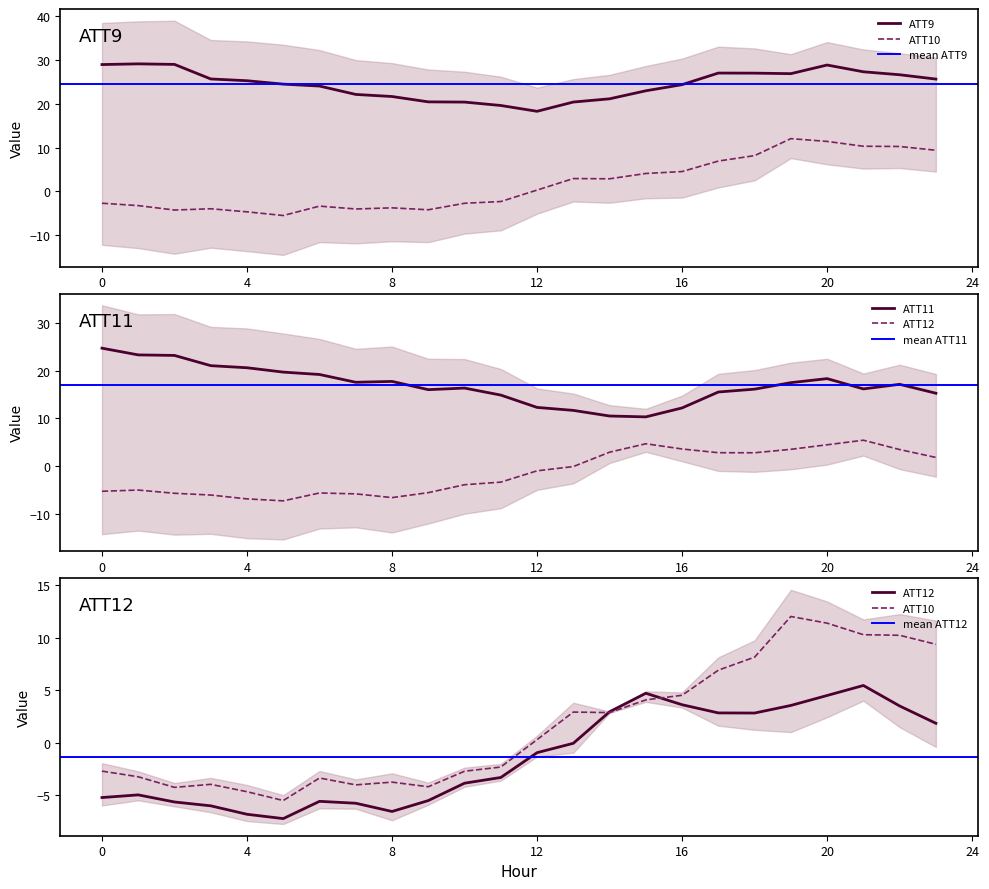

Is this an area chart (filled region under the line)?

No